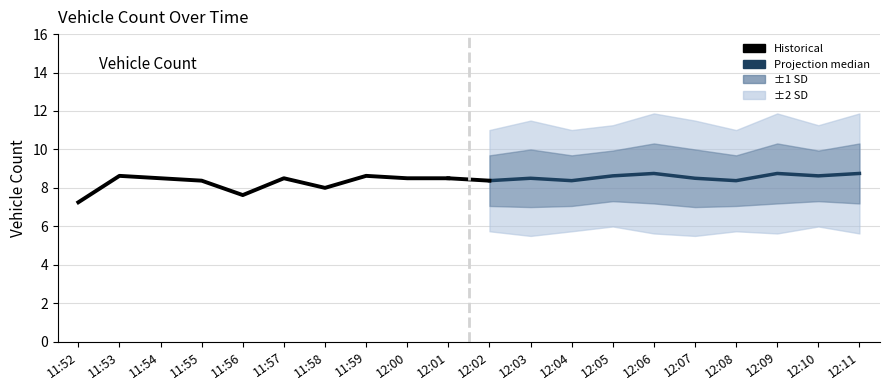

What is the label of the 5th point from the left?

11:56